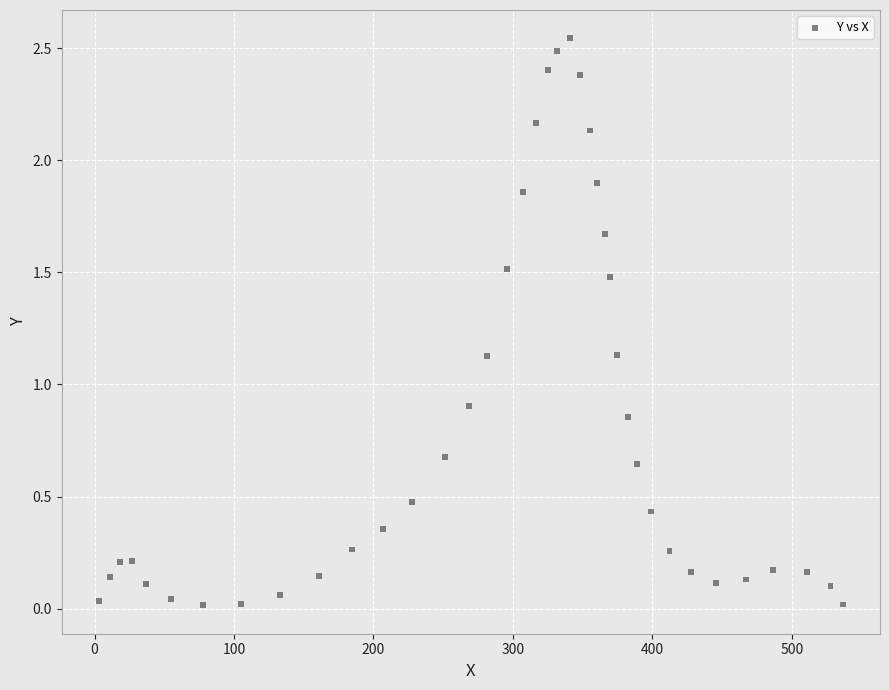

What is the range of X values (max minus min)?

533.5